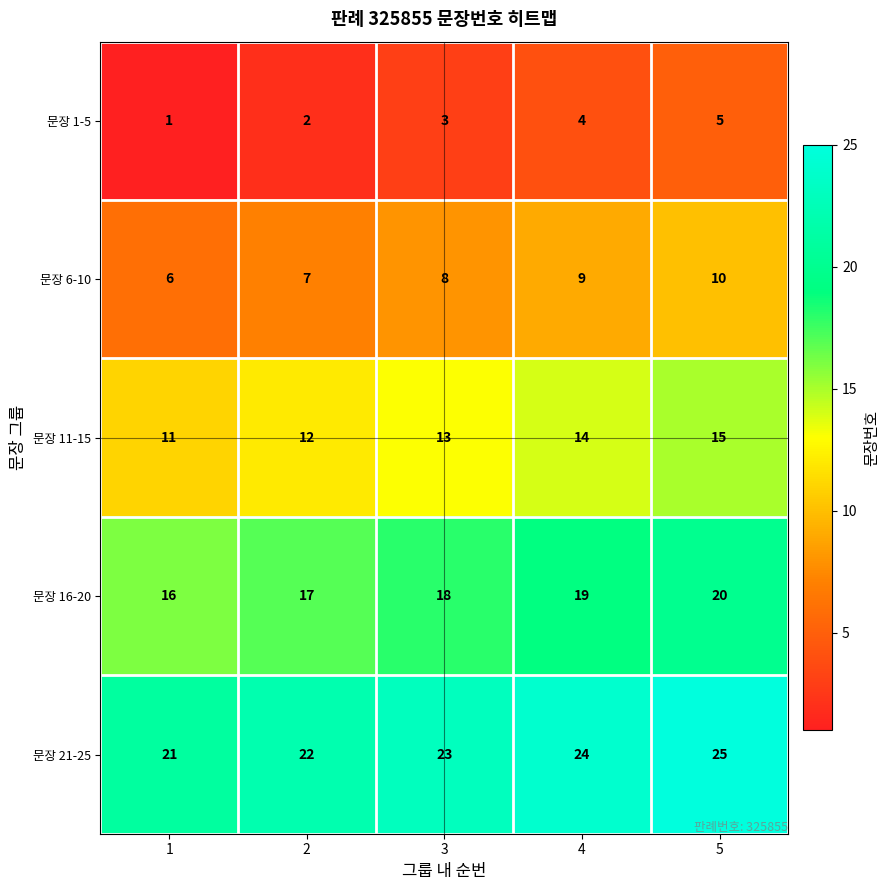

The value of 문장 6-10 at 5 is 10. True or false?

True